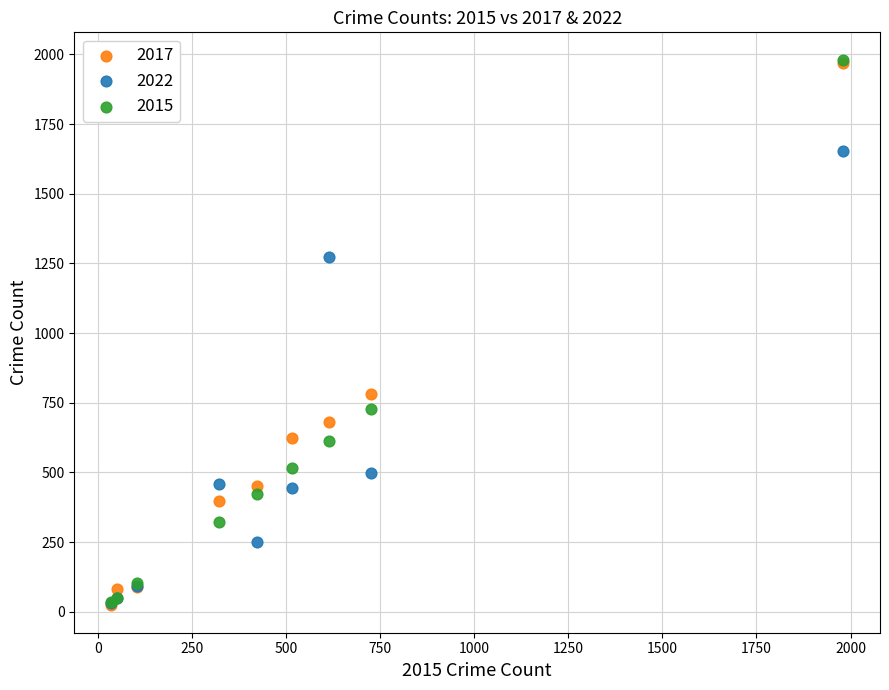

Across all series, what Y value is closest to 1002?

780